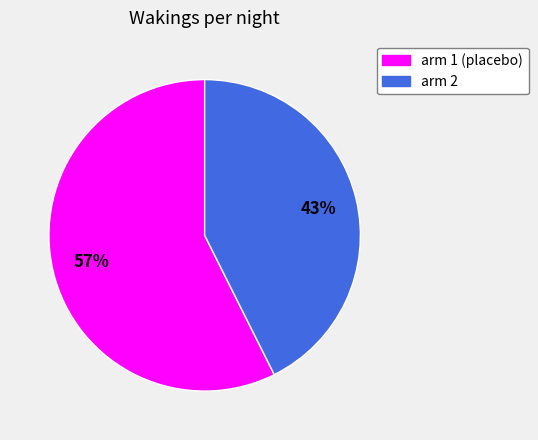

To the nearest percent, what is the combined percentage of arm 1 (placebo) and arm 2?

100%